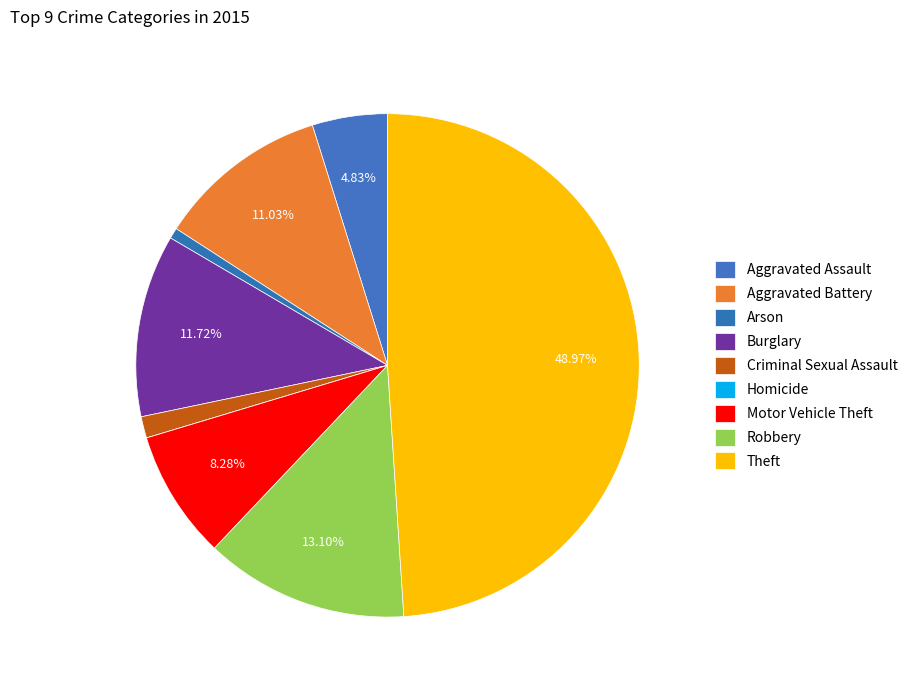

Does Aggravated Assault represent more than half of the total?

No